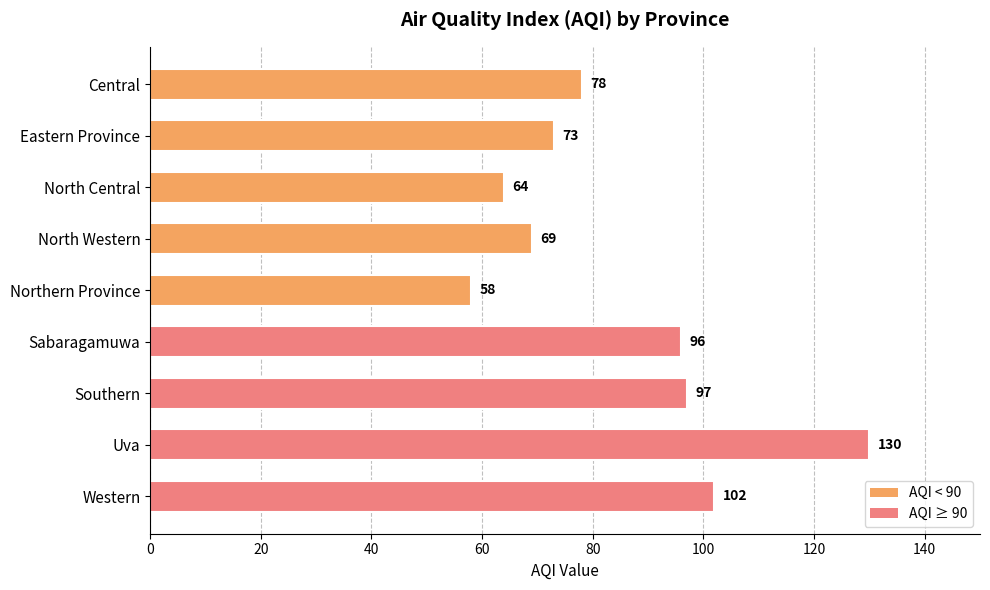

Rank the categories by value from lowest to highest.

Northern Province, North Central, North Western, Eastern Province, Central, Sabaragamuwa, Southern, Western, Uva